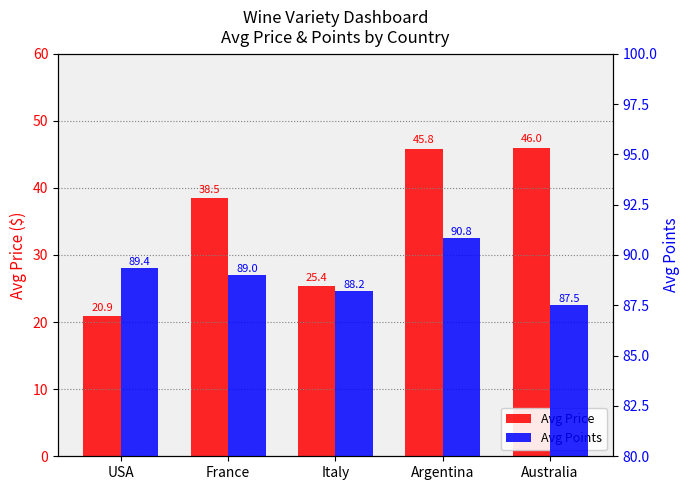

Is the value of Avg Price at USA greater than the value of Avg Points at France?

No